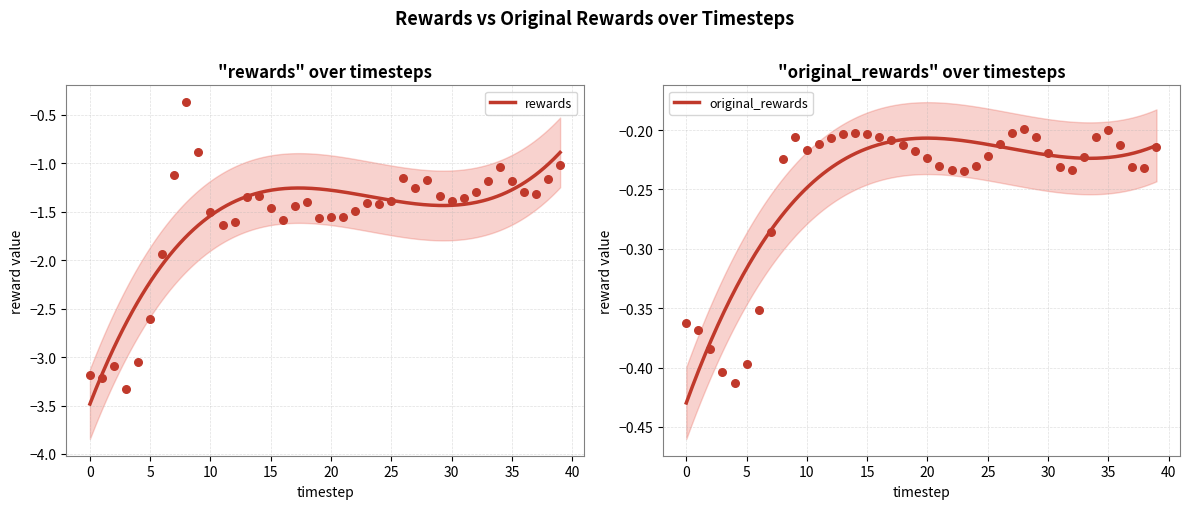

At which category is the sum across all series the highest?

8